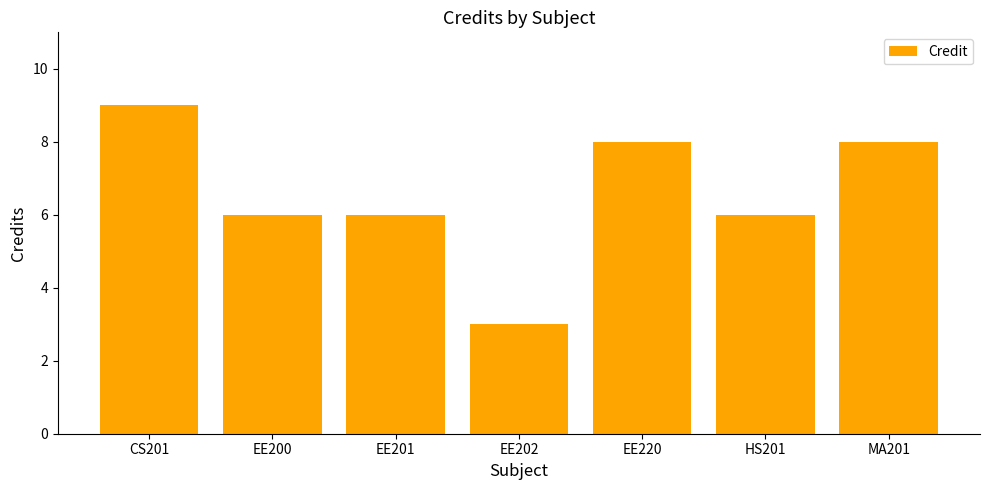

What is the label of the 7th bar from the left?

MA201